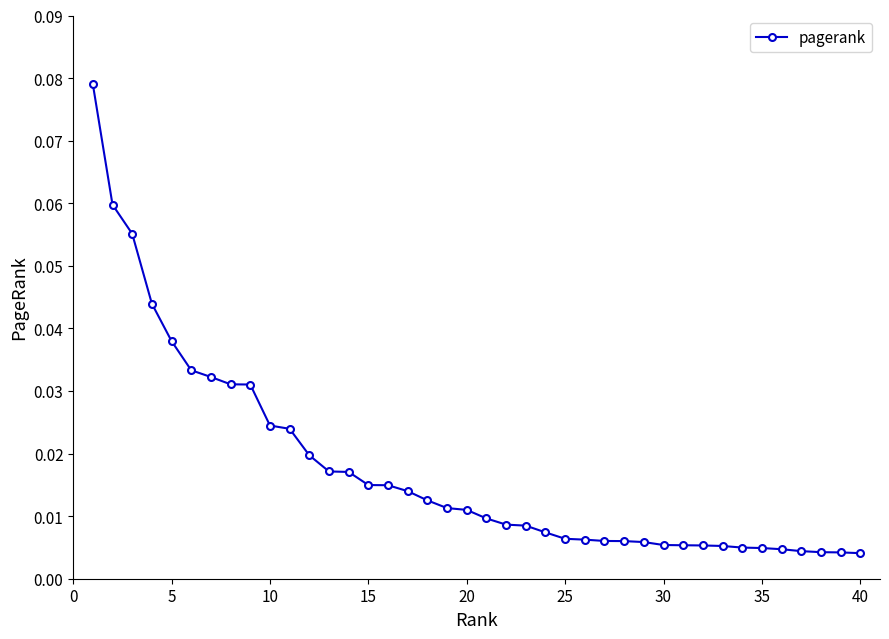

What is the sum of all values?

0.7